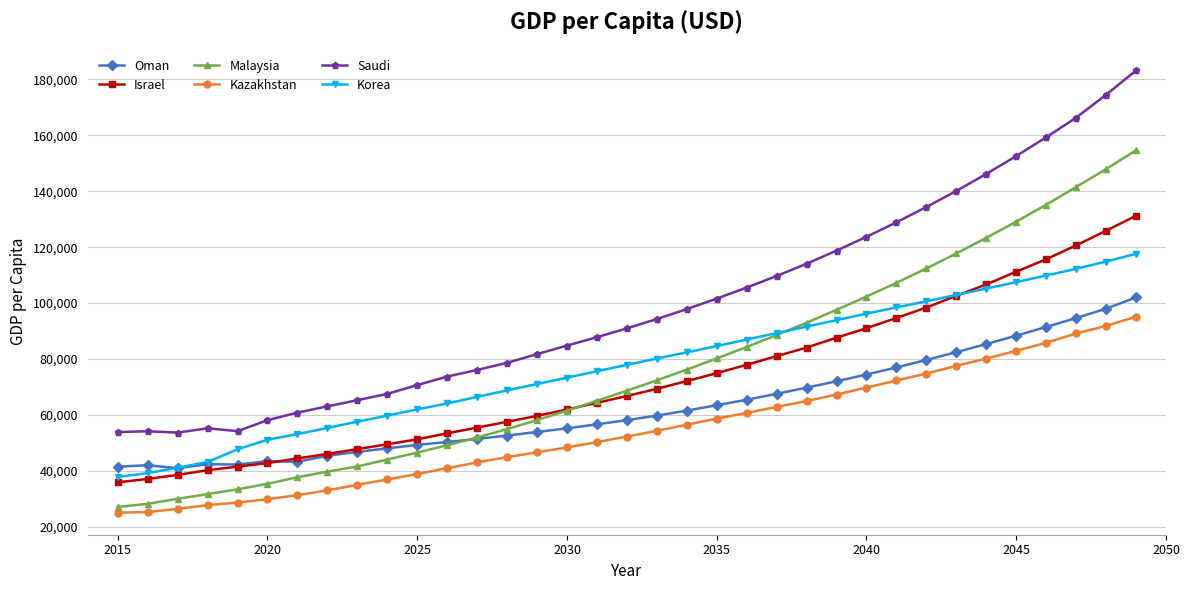

How many lines are shown in the chart?

6